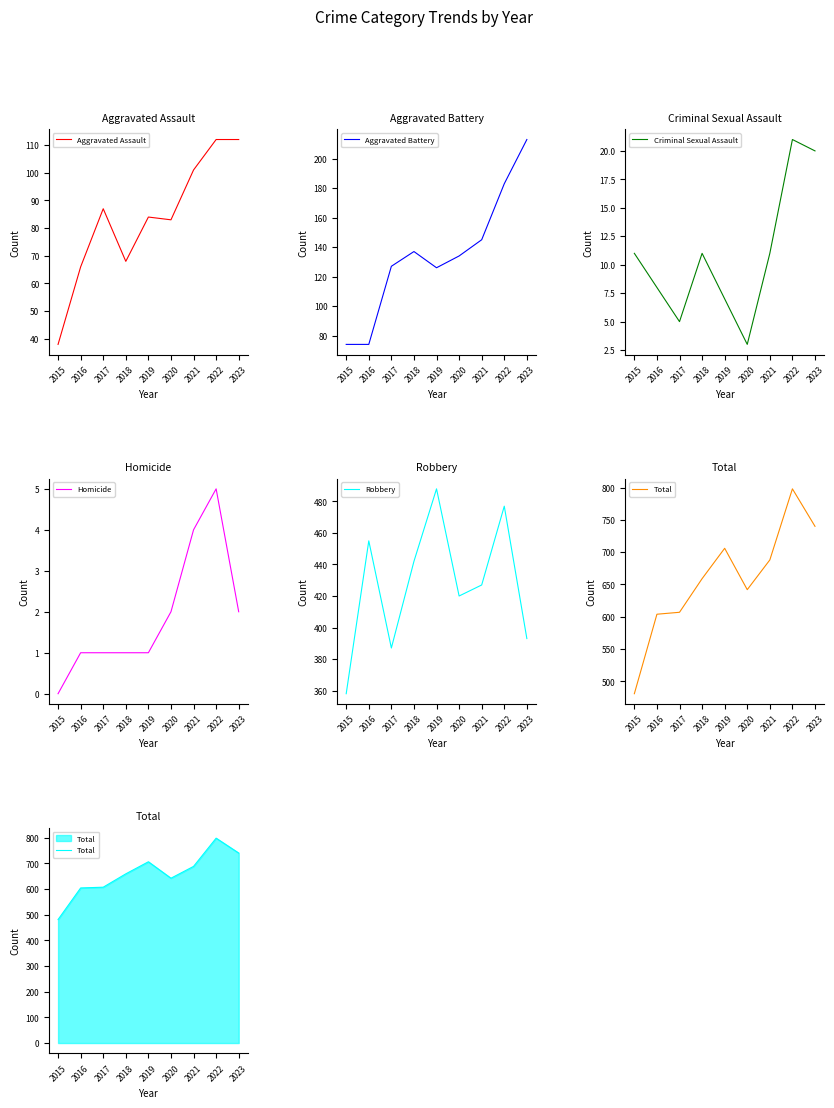

At which category is the sum across all series the highest?

2022